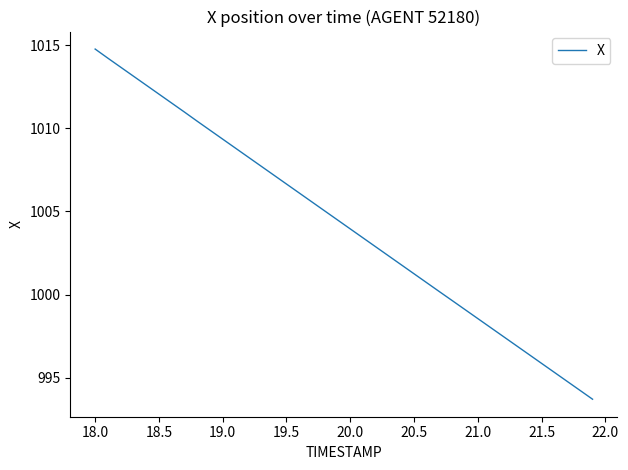

What is the smallest value displayed?

993.7